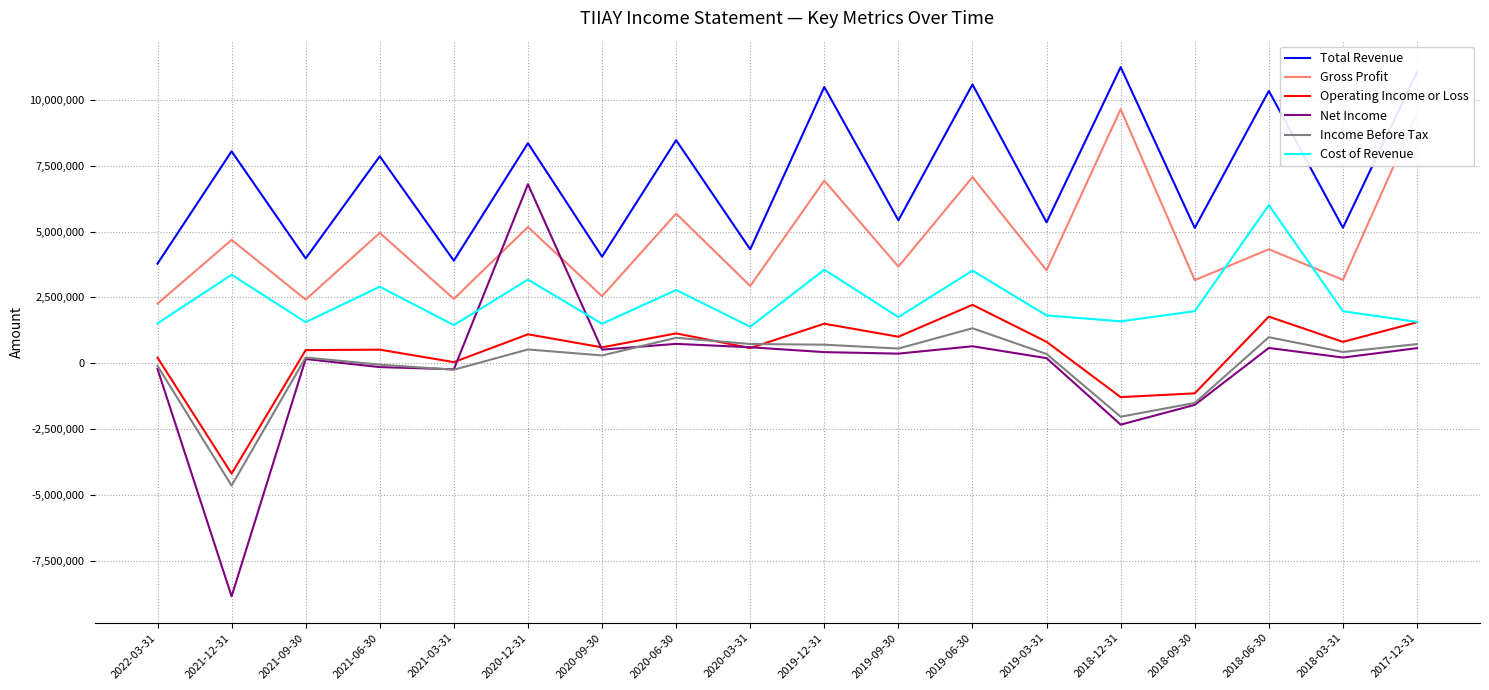

Is the value of Operating Income or Loss at 2021-09-30 greater than the value of Income Before Tax at 2021-09-30?

Yes